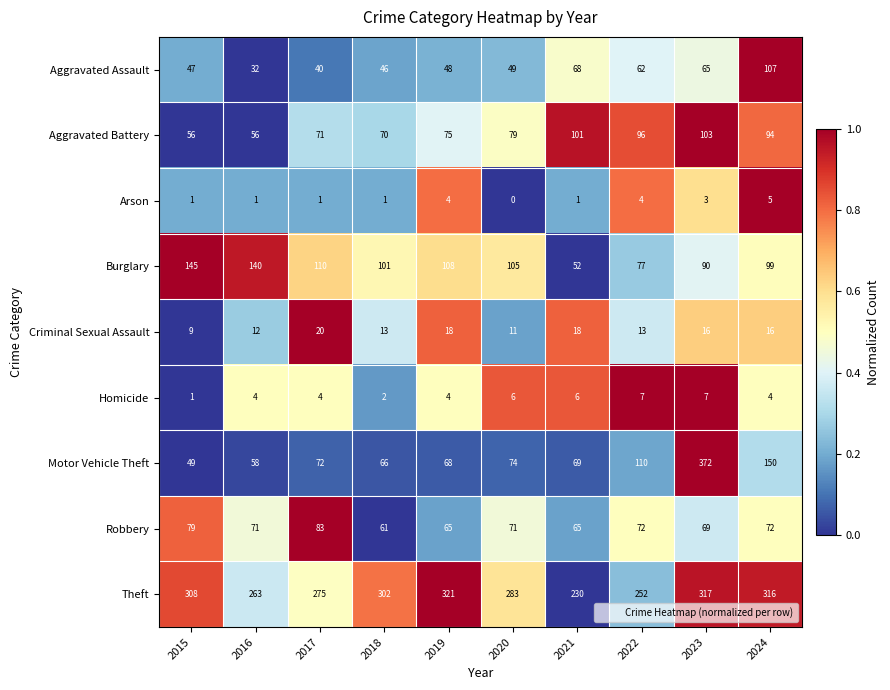

Which series has the largest total across all categories?

Theft